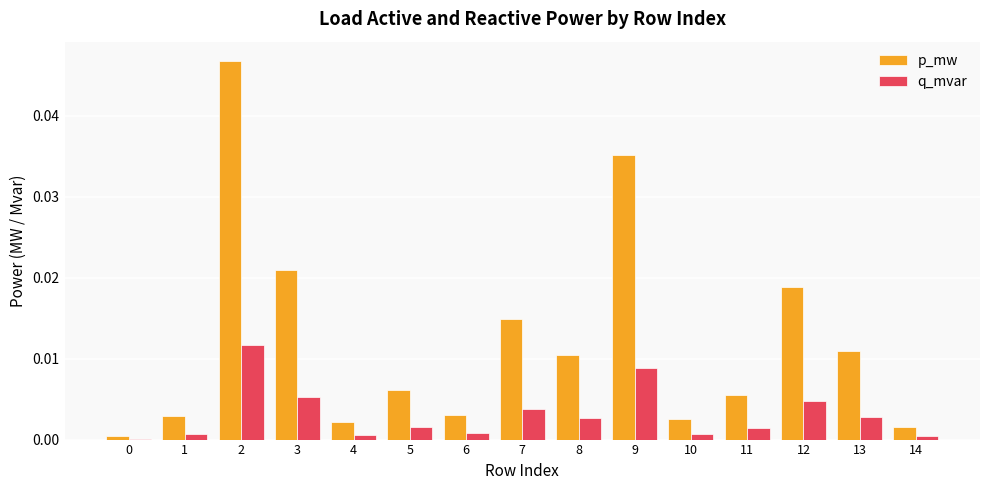

Is the value of q_mvar at 0 greater than the value of p_mw at 11?

No